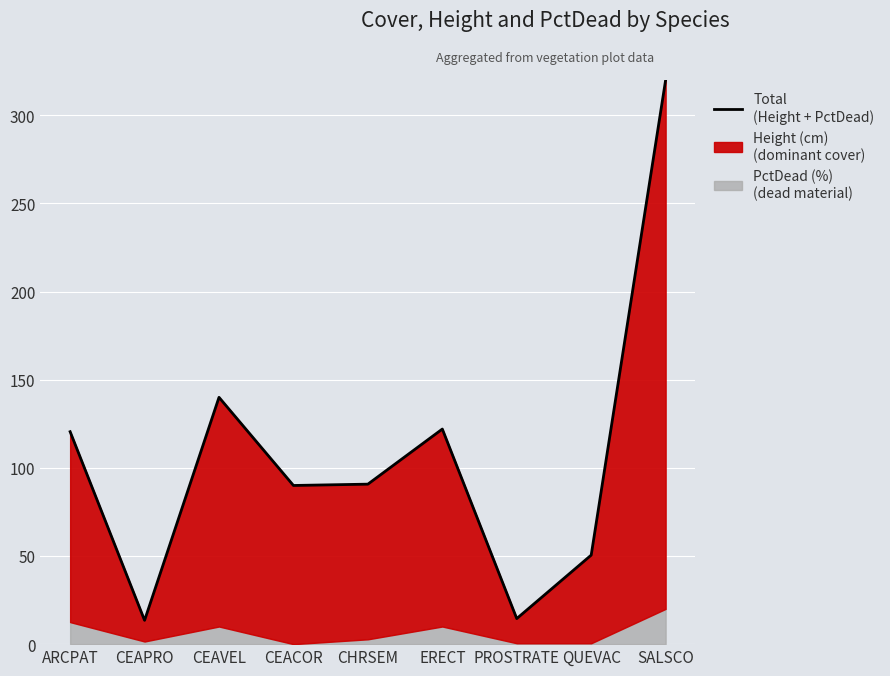

What is the approximate value at QUEVAC?

50.5